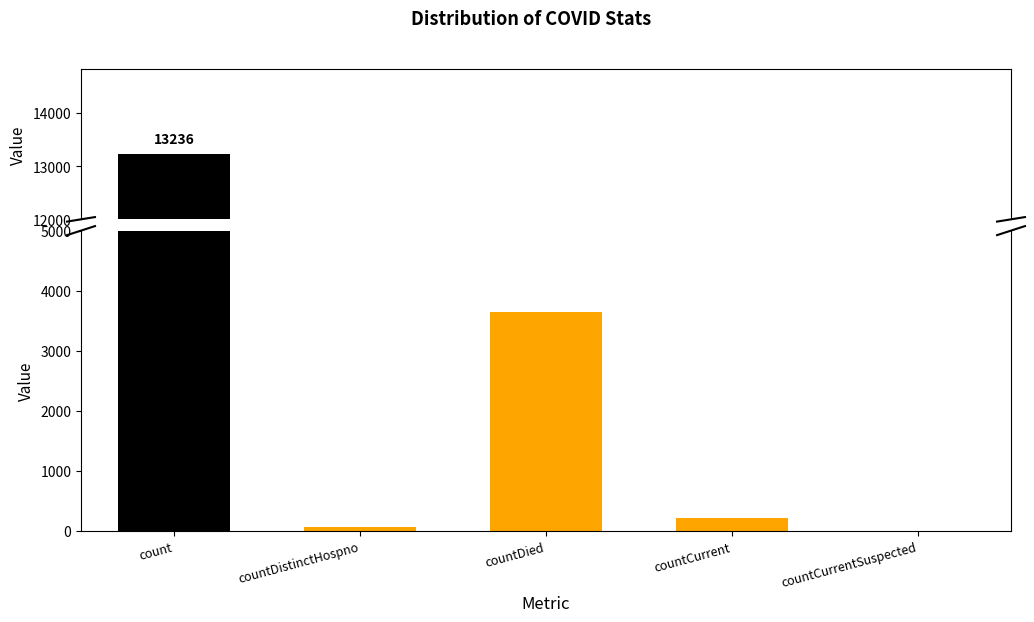

How many bars are there in total?

5